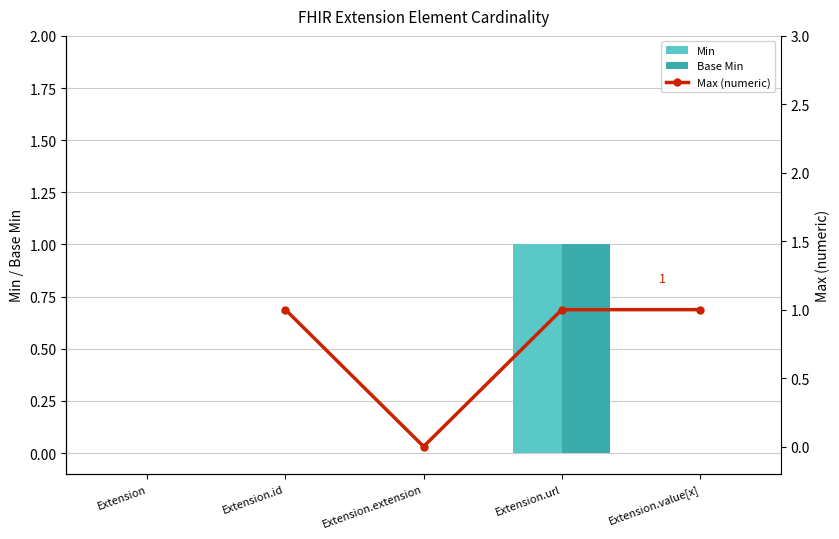

Count the Base Min values in the range 0 to 1.

5